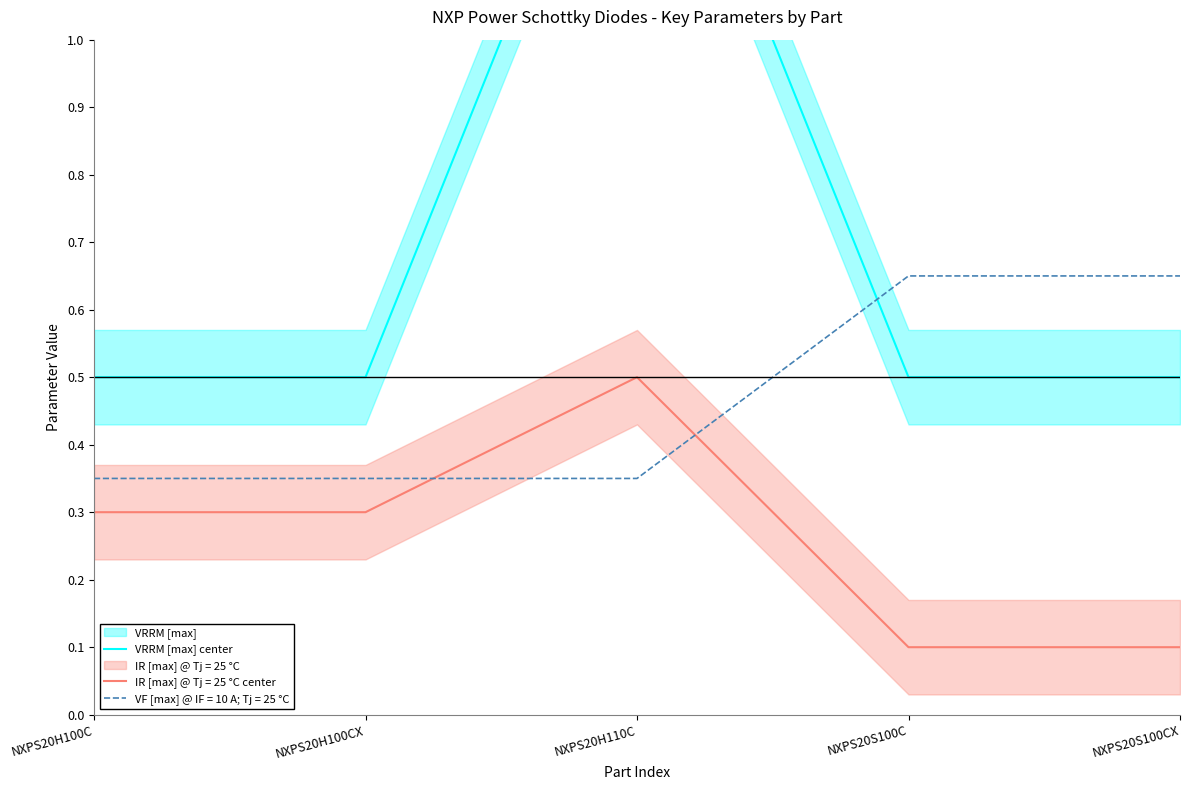

What is the sum of the values at NXPS20H110C and NXPS20S100CX?

2.0